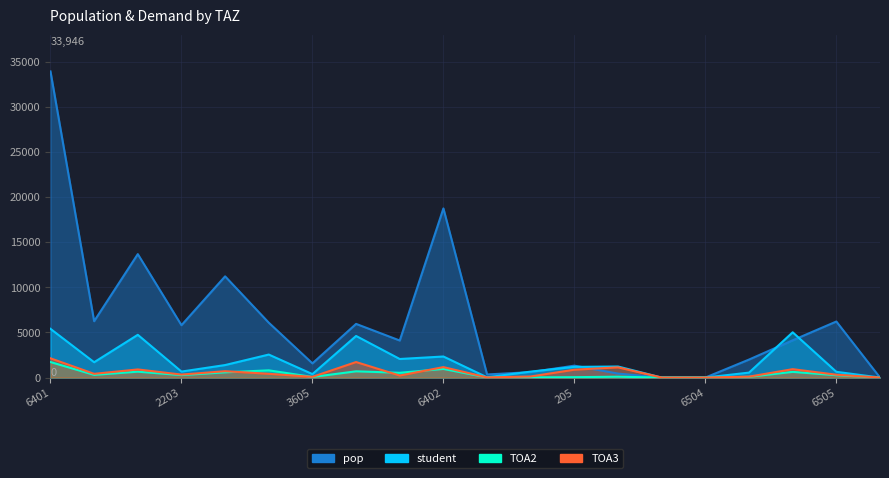

Rank the categories by TOA3 value from lowest to highest.

3607, 6504, 6701, 209, 3605, 1303, 206, 2404, 6505, 2203, 1206, 2101, 2303, 205, 1201, 6503, 202, 6402, 2505, 6401